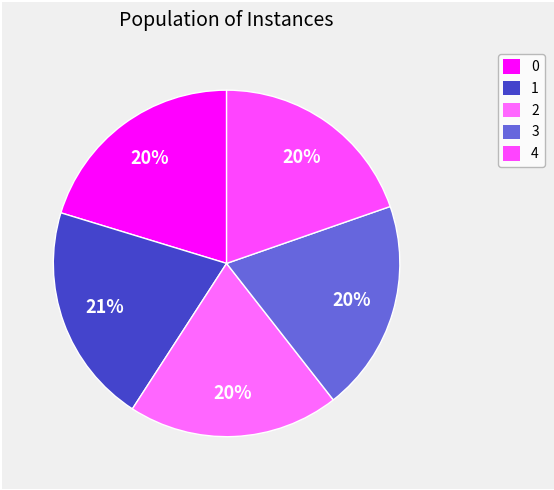

How many segments does this pie chart have?

5